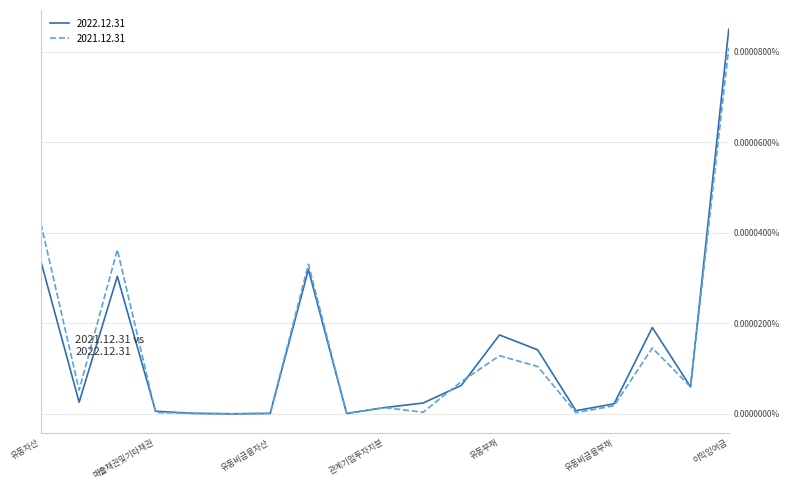

Which series has the largest range (max minus min)?

2022.12.31